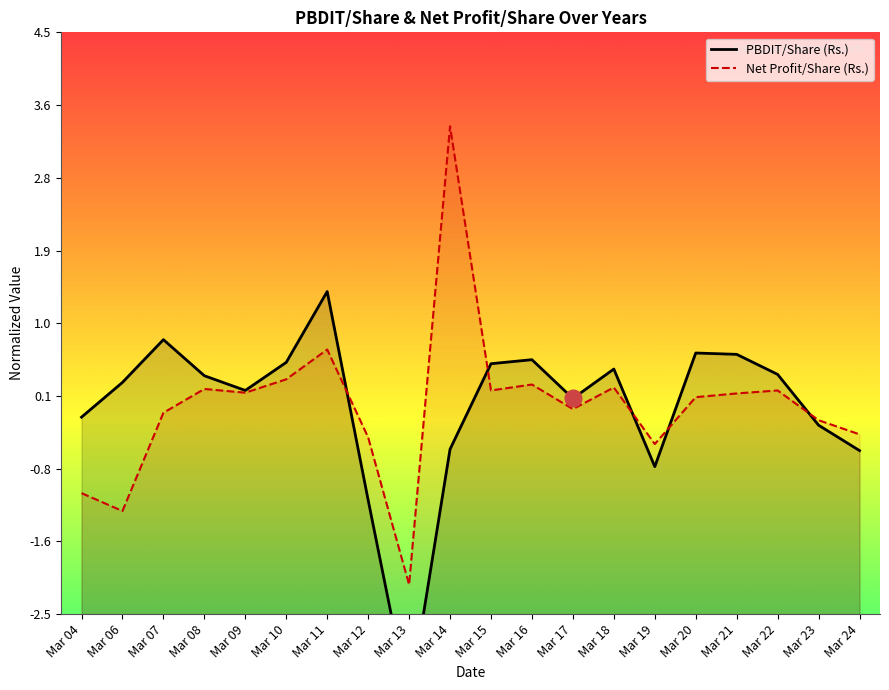

What is the difference between the Net Profit/Share (Rs.) values at Mar 04 and Mar 22?

1.2